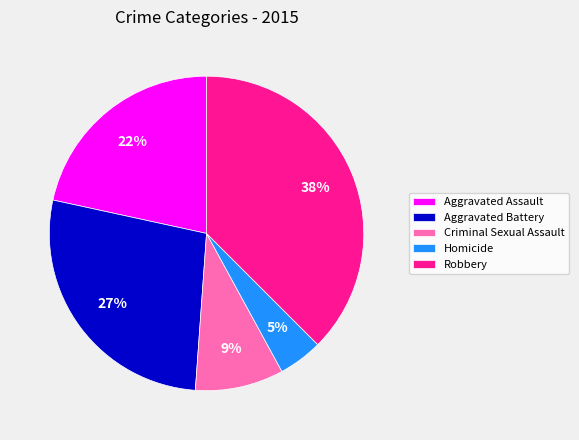

To the nearest percent, what is the average slice percentage?

20%